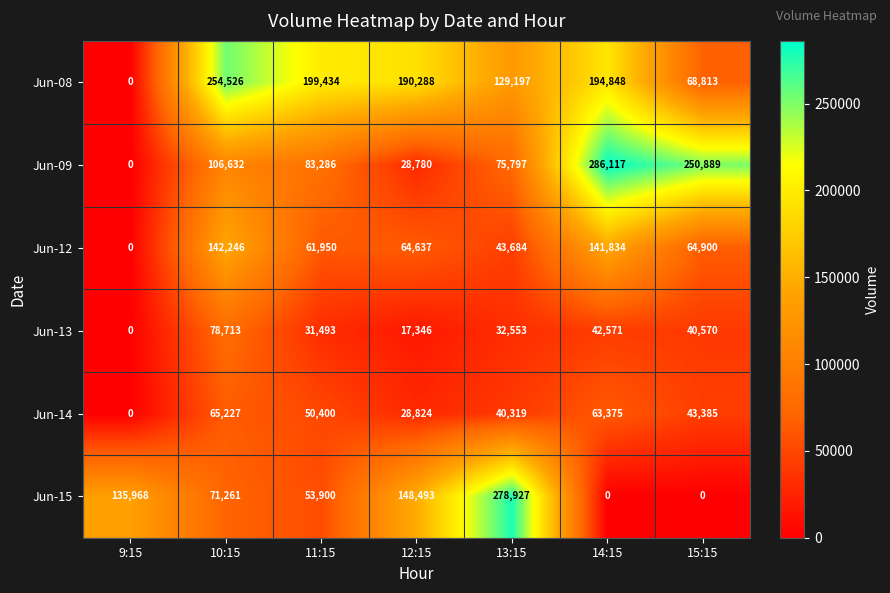

What is the maximum value shown in the chart?

286117